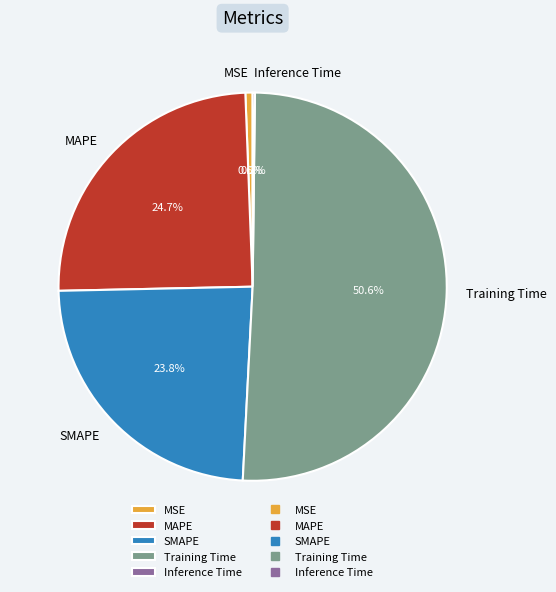

Which slice is the largest?

Training Time